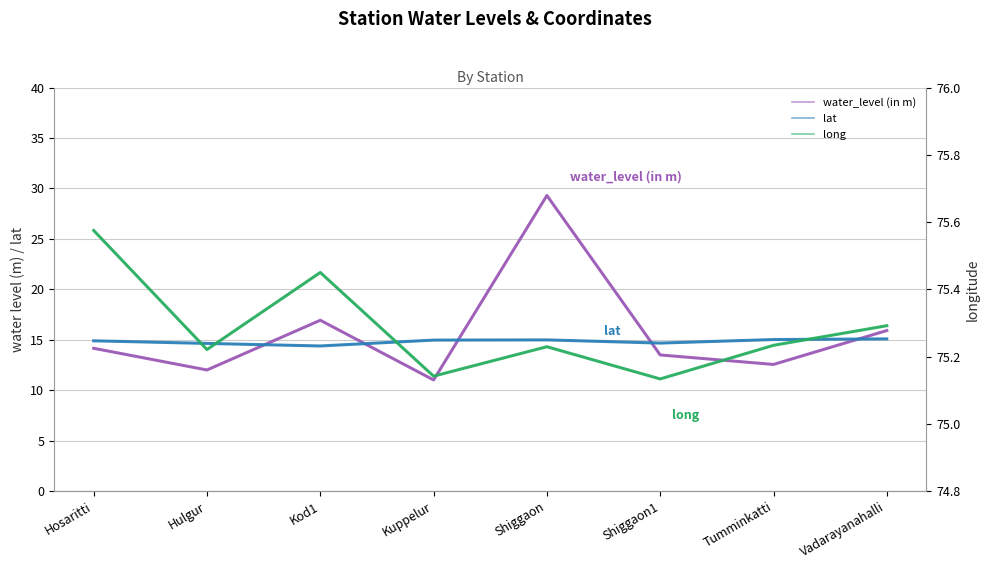

The value of long at Tumminkatti is 100.9. True or false?

False